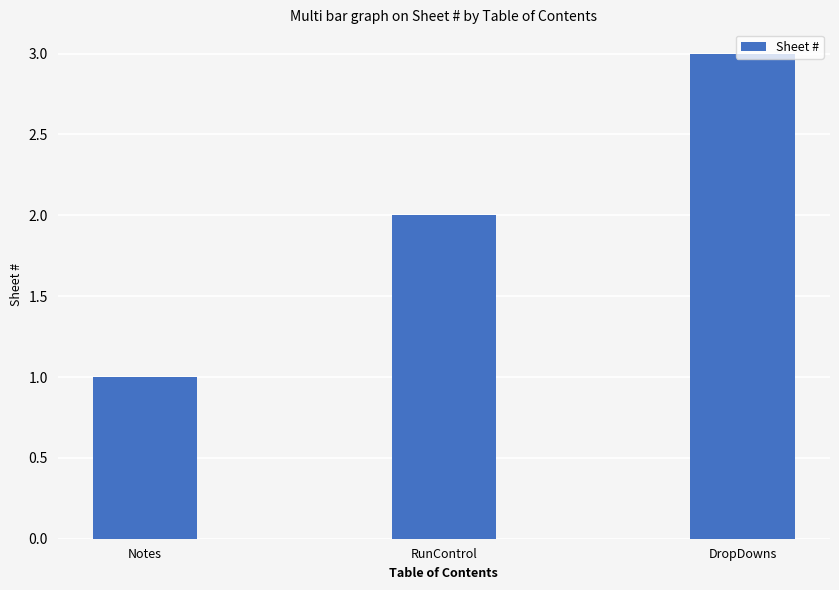

What is the label of the 3rd bar from the left?

DropDowns